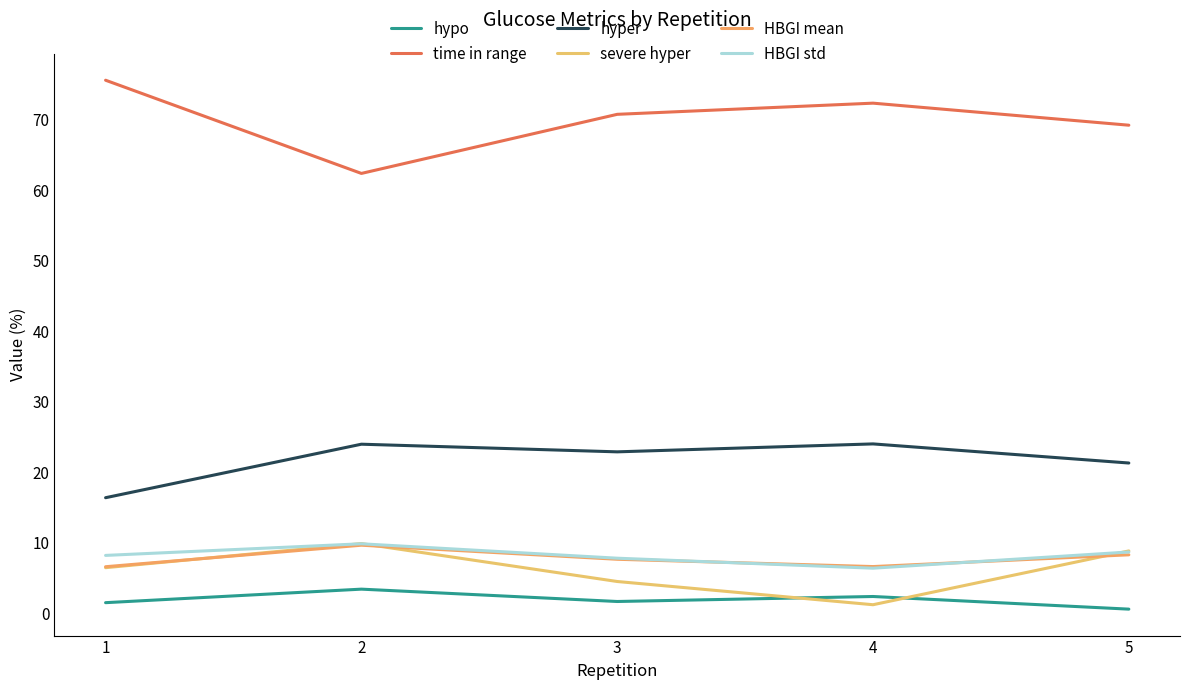

Does the chart have visible grid lines?

No